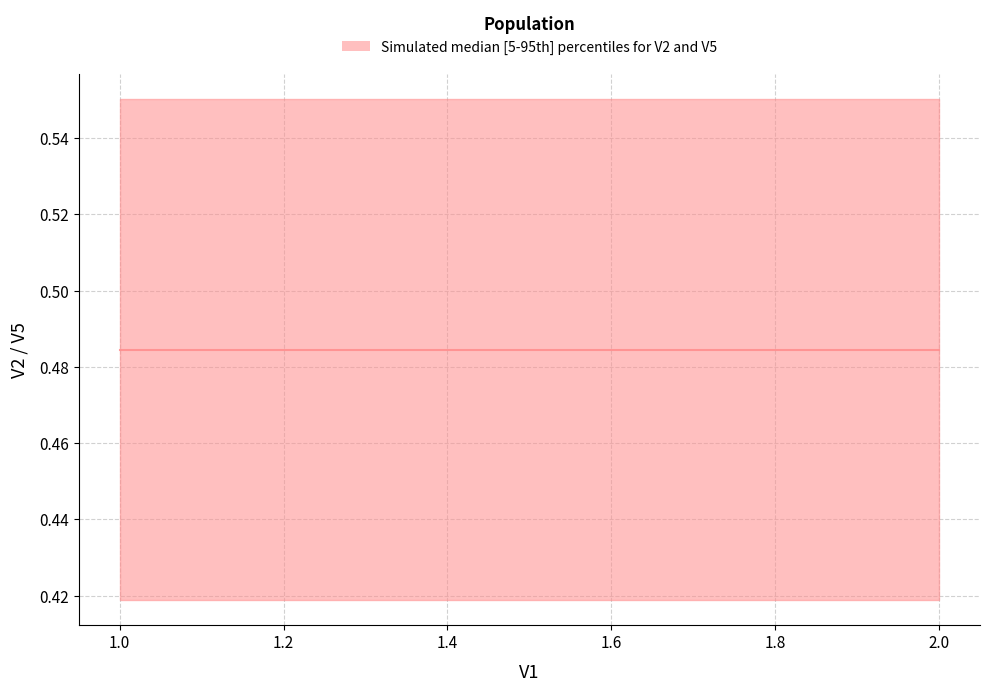

True or false: V2 and V5 intersect in this chart.

False